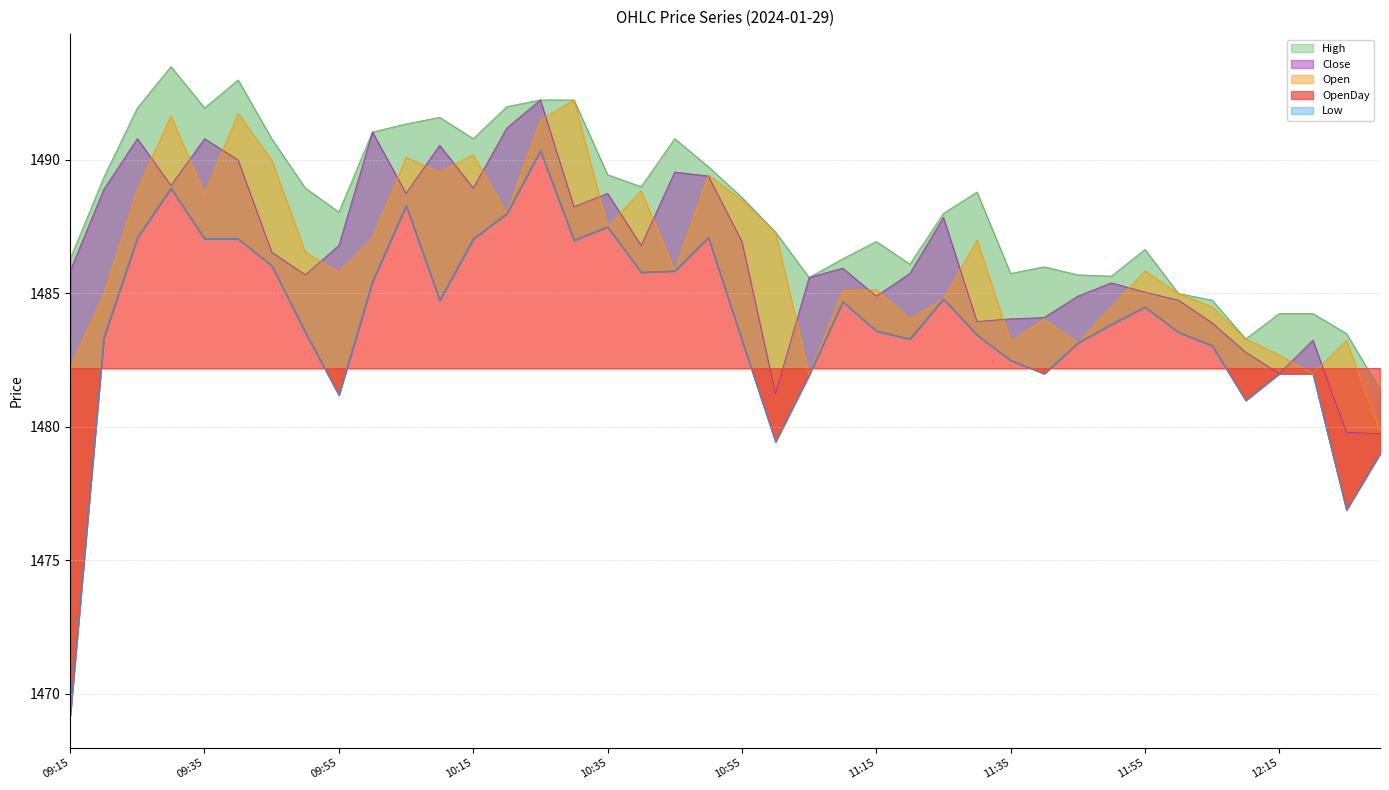

What is the difference between the second highest and minimum values in the Open series?

11.9